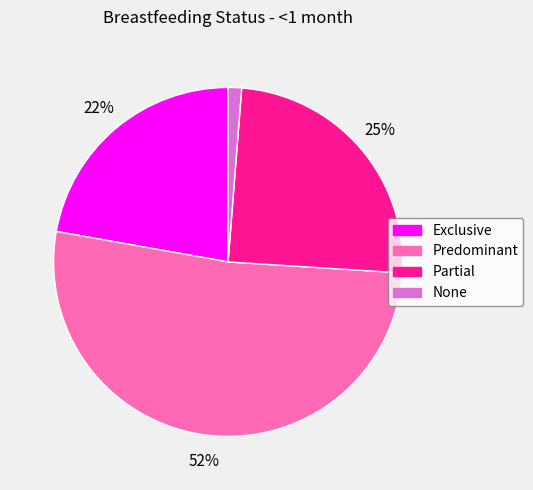

How many slices are in this pie chart?

4